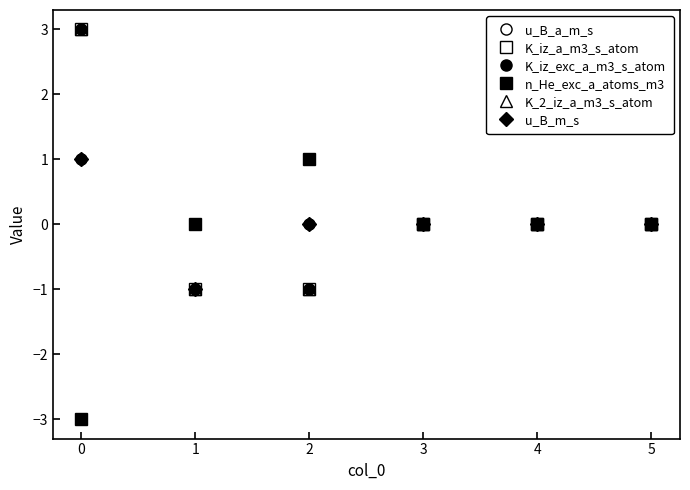

True or false: u_B_a_m_s and K_iz_exc_a_m3_s_atom cross at least once.

False